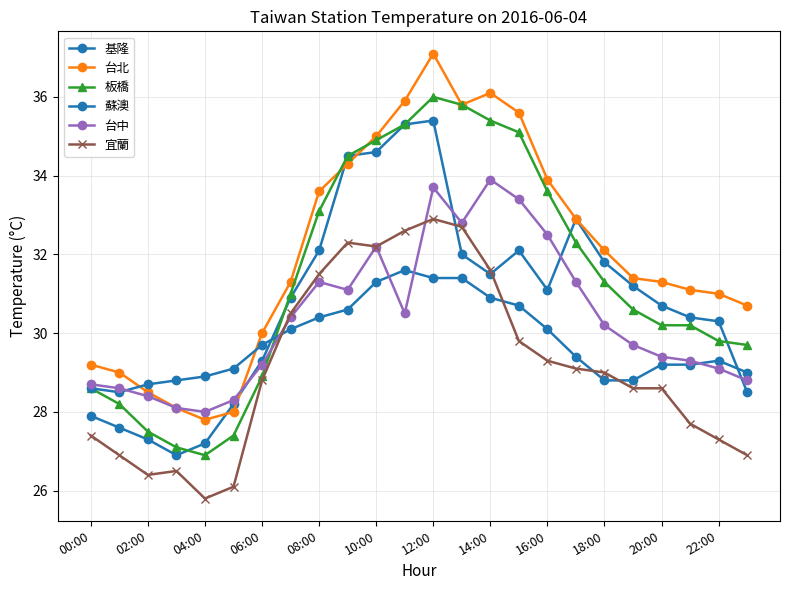

Is this an area chart (filled region under the line)?

No